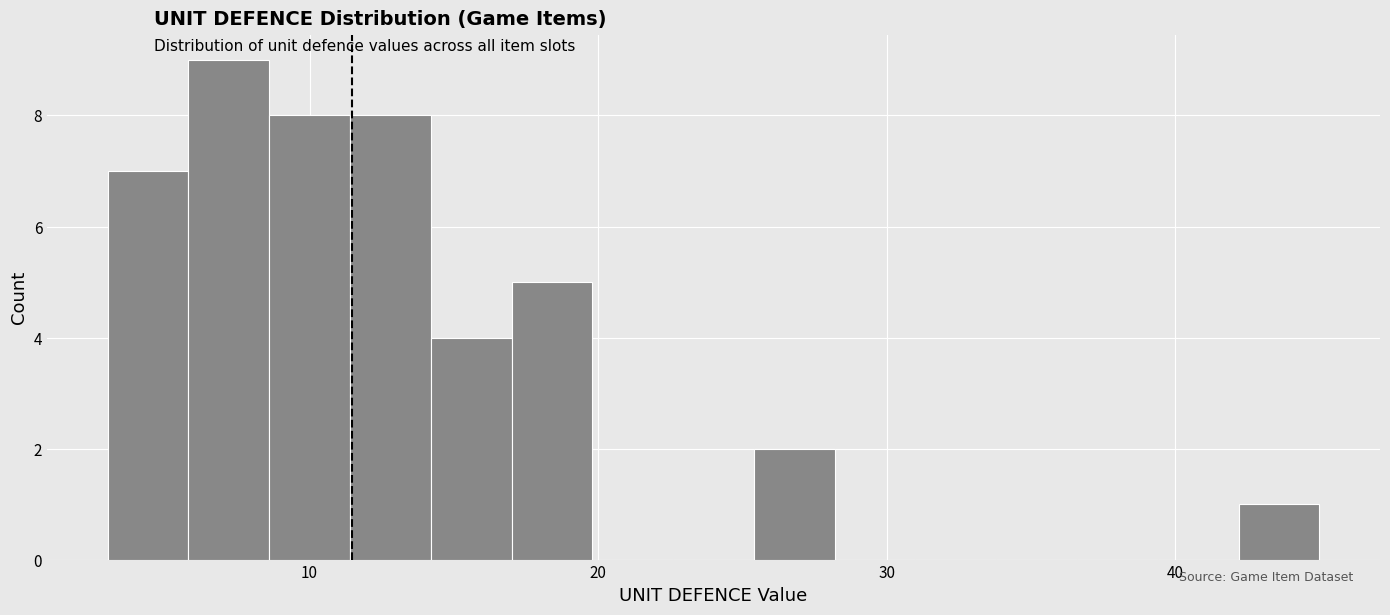

Around what value on the x-axis is the tallest bar? Give the approximate position of its centre, as read against the axis.

7